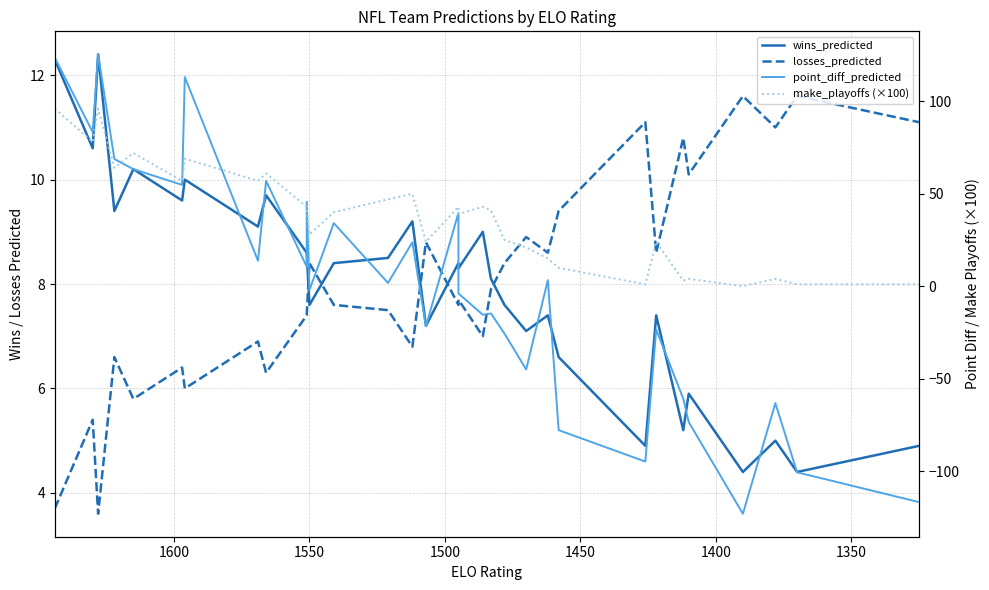

How many lines are shown in the chart?

4